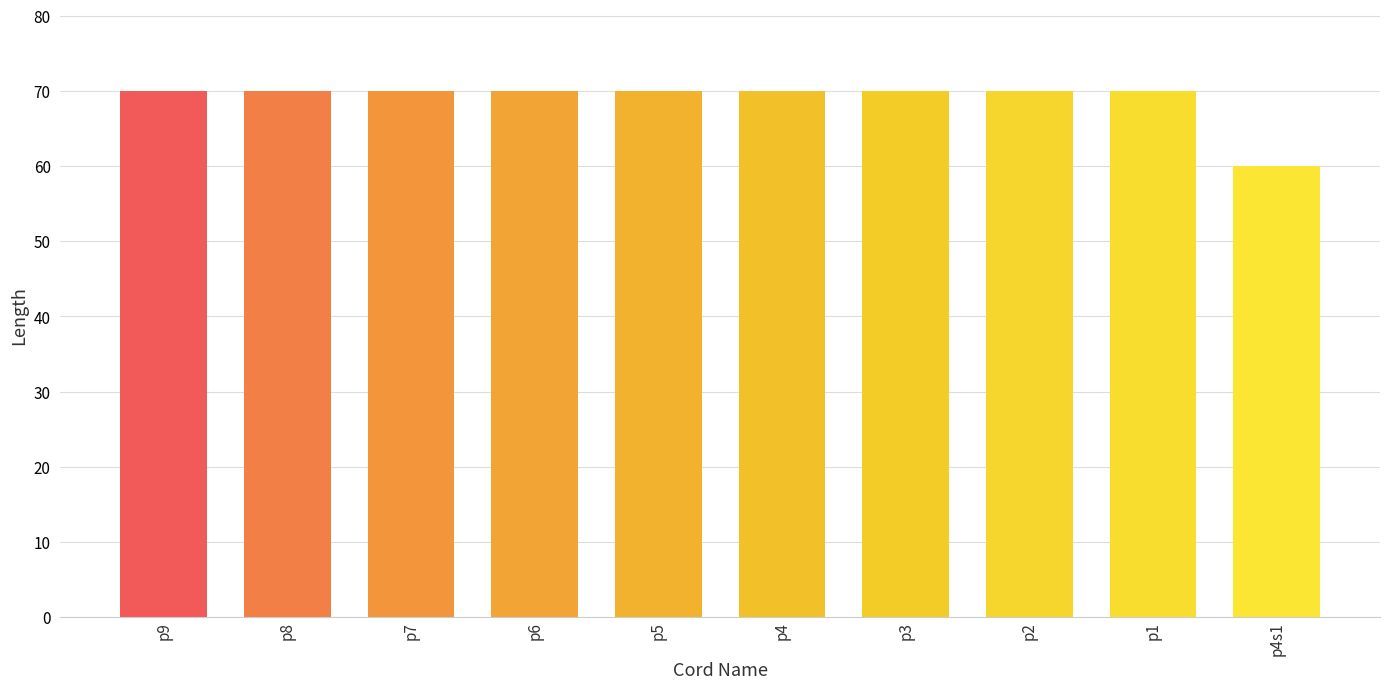

What is the difference between the maximum and minimum values?

10